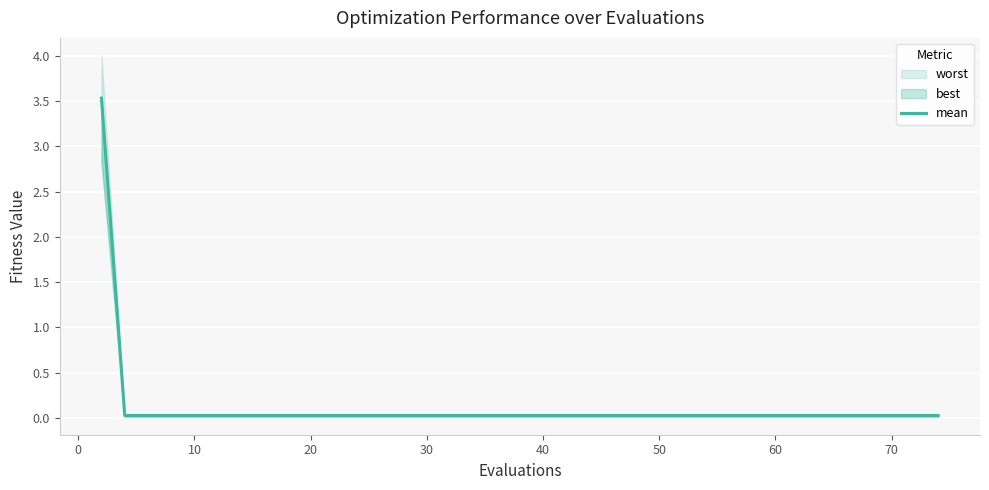

True or false: the data shows 0.0 at 29.

False